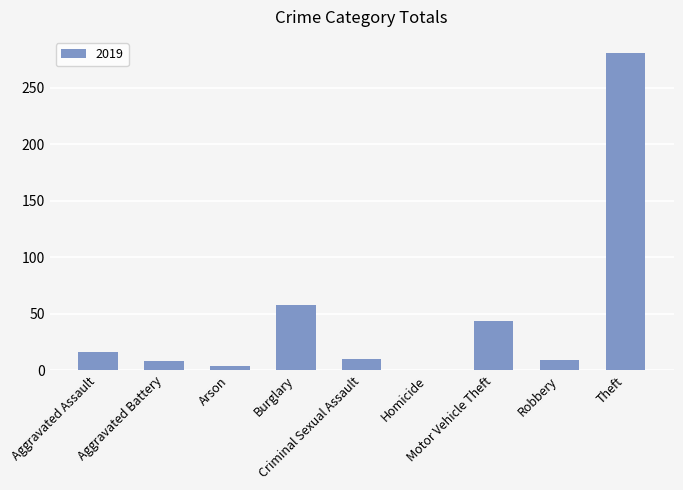

How many categories are shown in the chart?

9